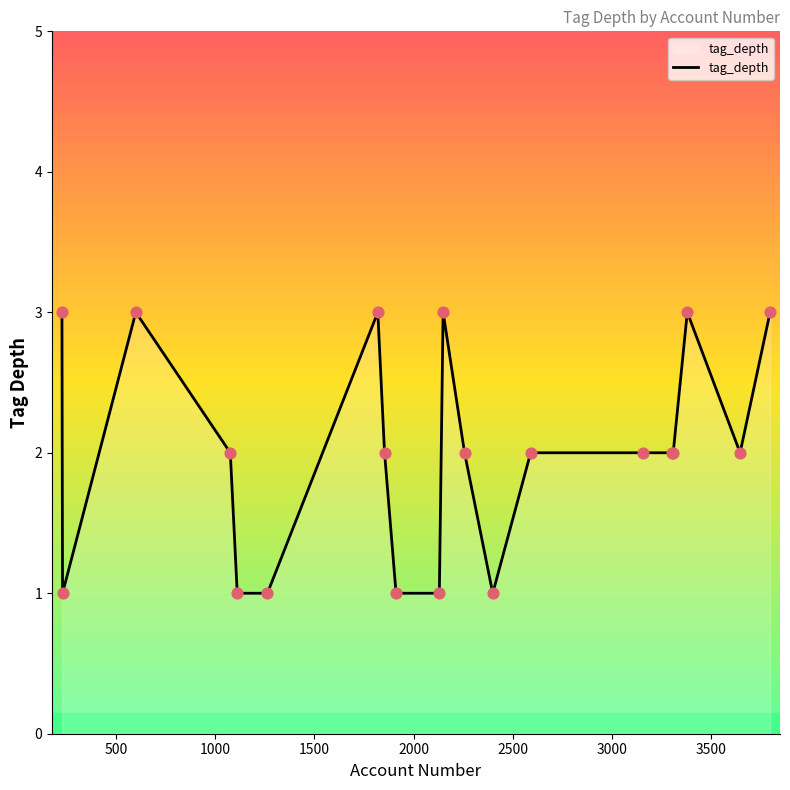

What is the maximum value shown in the chart?

3